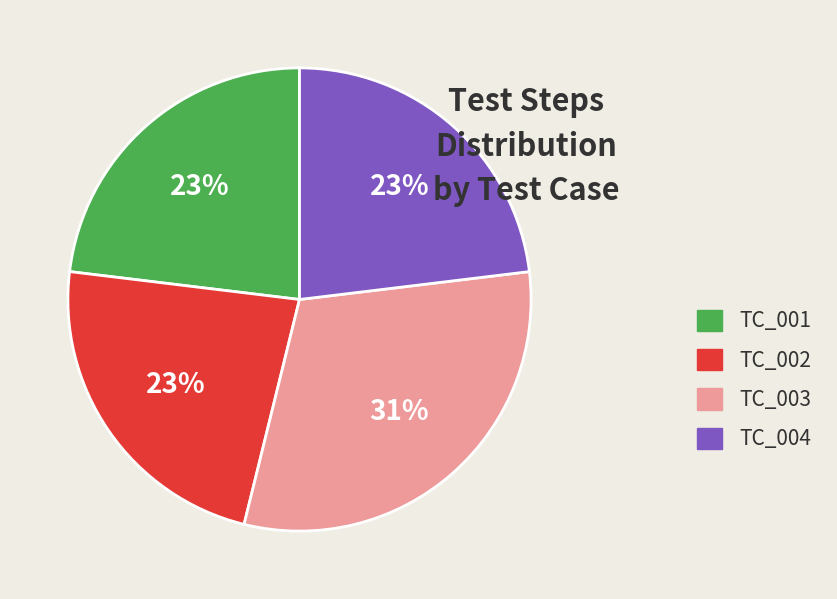

Do TC_004 and TC_001 together represent more than half of the pie?

No